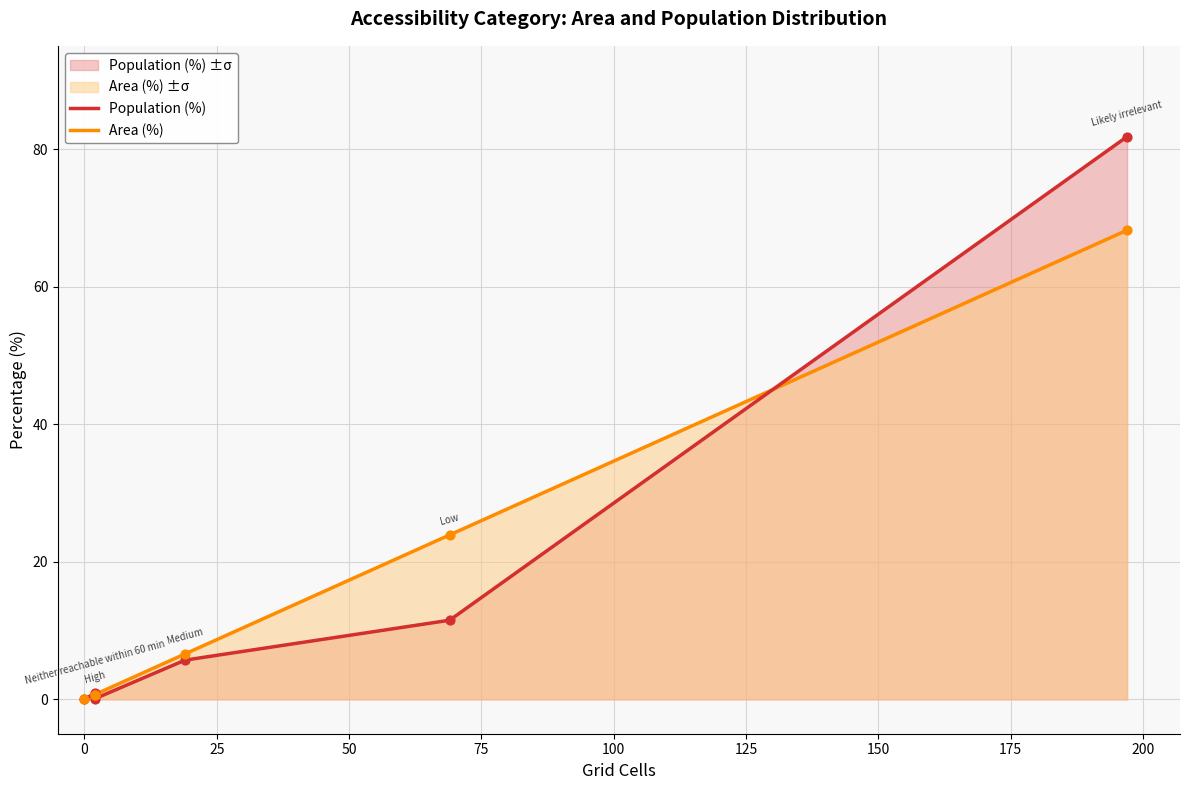

Which series has the largest Y range (max minus min)?

Population (%)